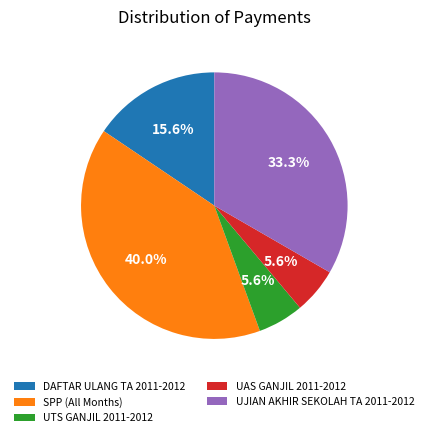

What is the largest slice in the pie chart?

SPP (All Months)